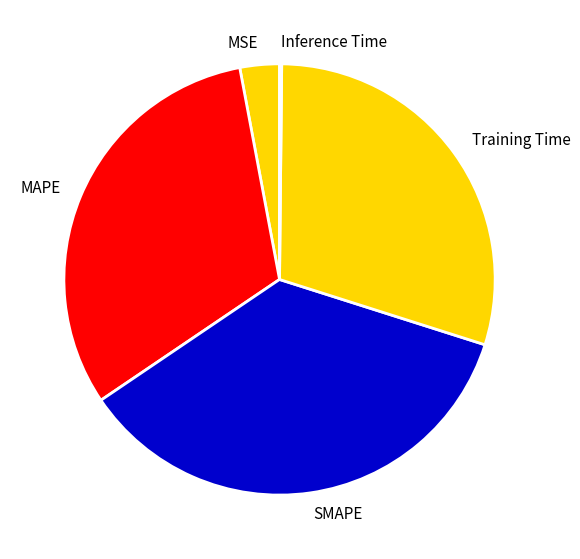

Is the sum of MSE and Training Time greater than half?

No